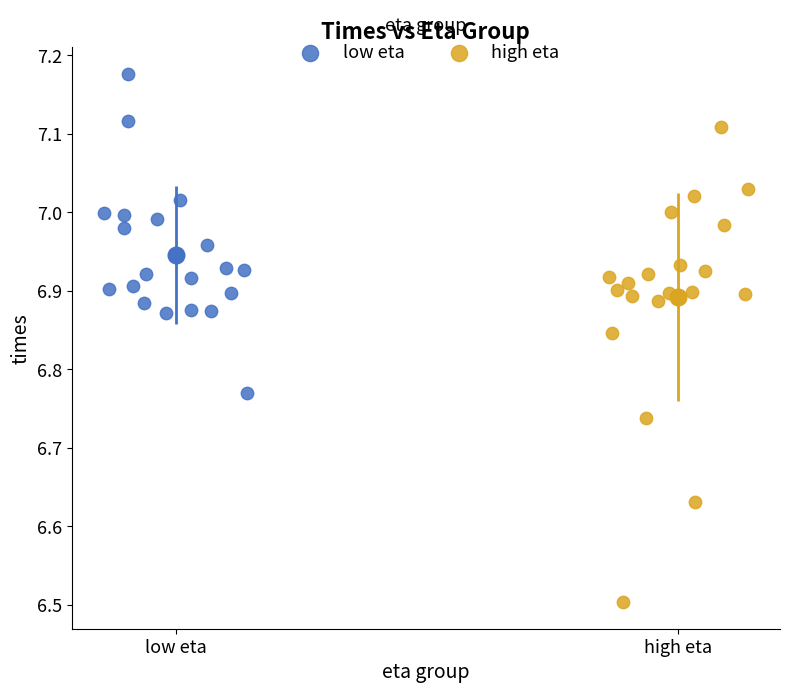

Which series has the largest Y range (max minus min)?

high eta